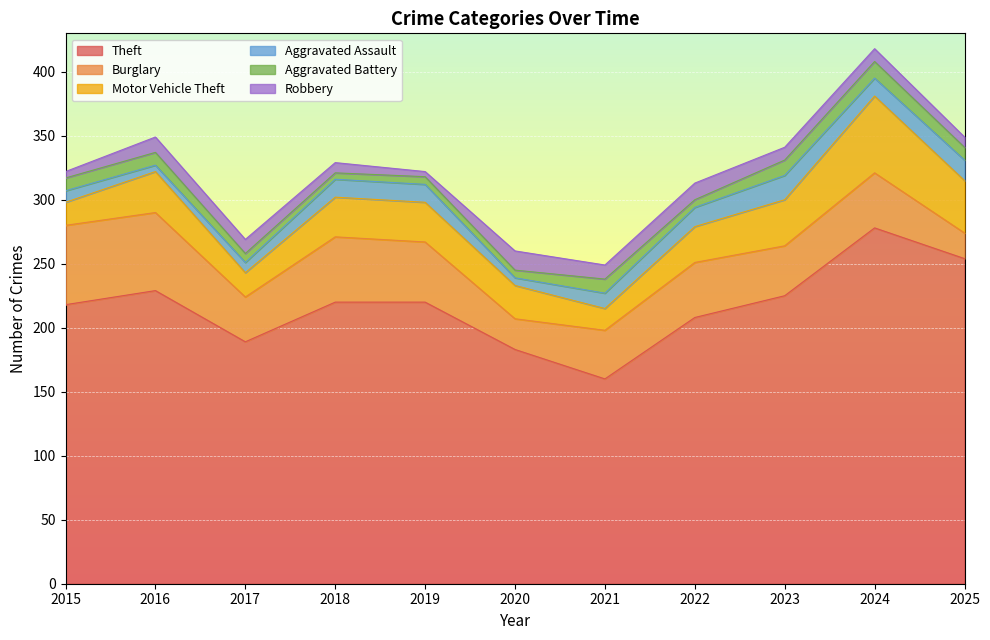

Is the value of Motor Vehicle Theft at 2020 greater than the value of Theft at 2023?

No